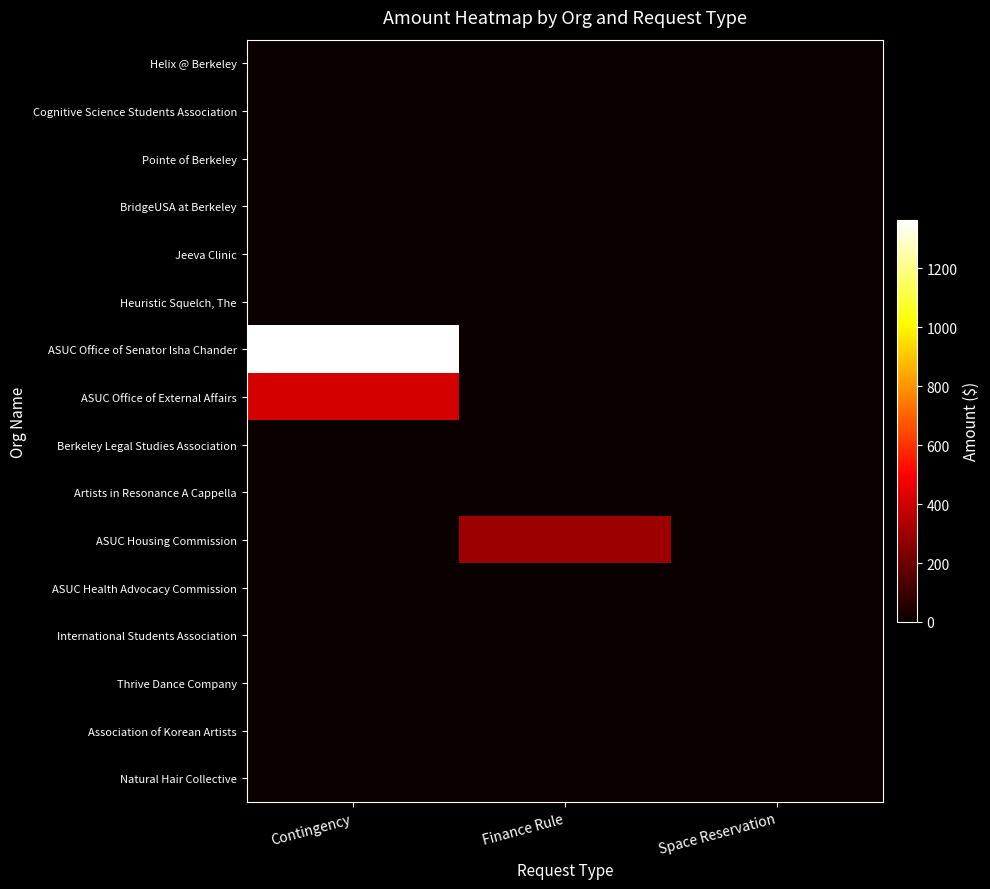

What is the maximum value shown in the chart?

1364